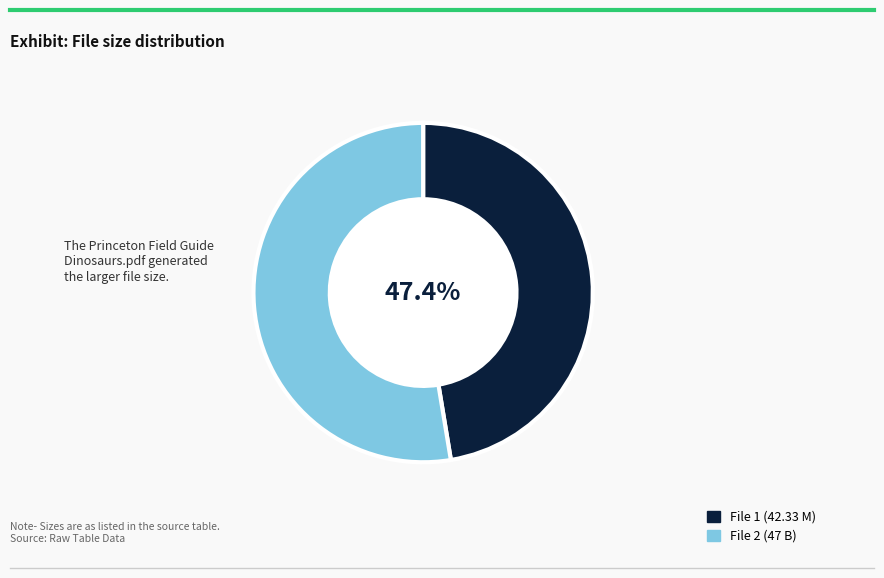

Is there any slice that represents more than half of the pie?

Yes